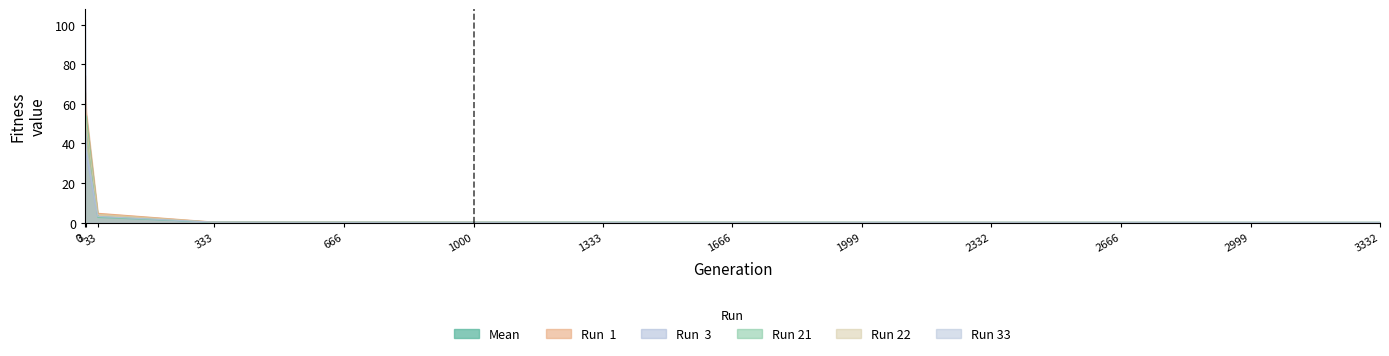

What is the approximate value of Run 22 at 0?

55.6